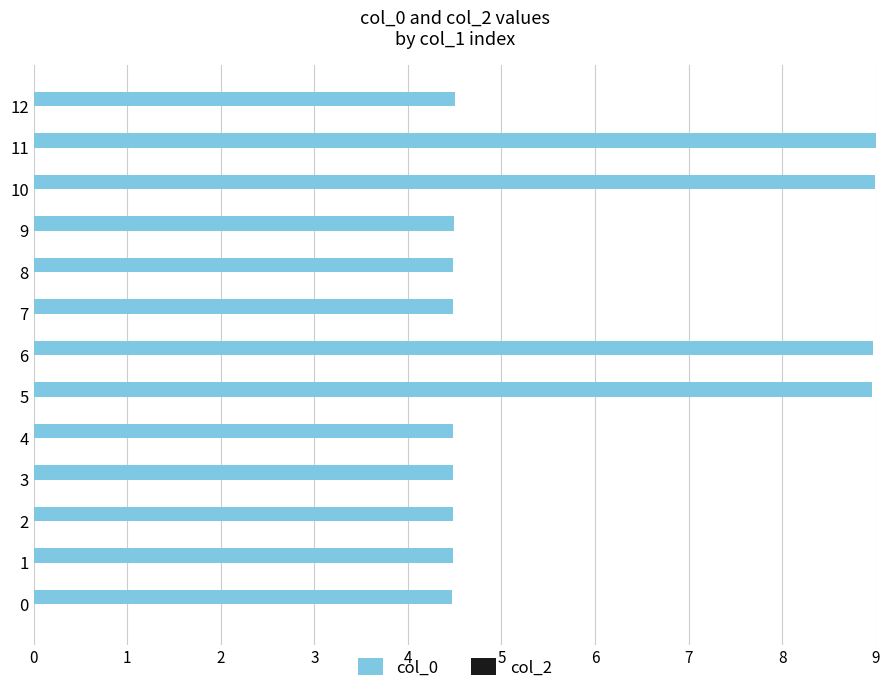

What is the maximum value shown in the chart?

9.0